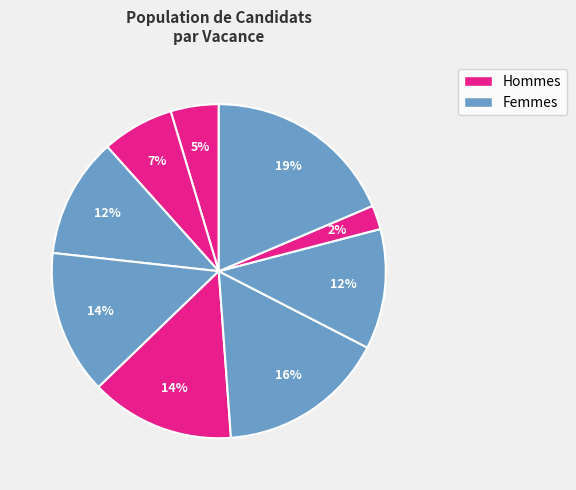

Count the number of slices in the pie.

9